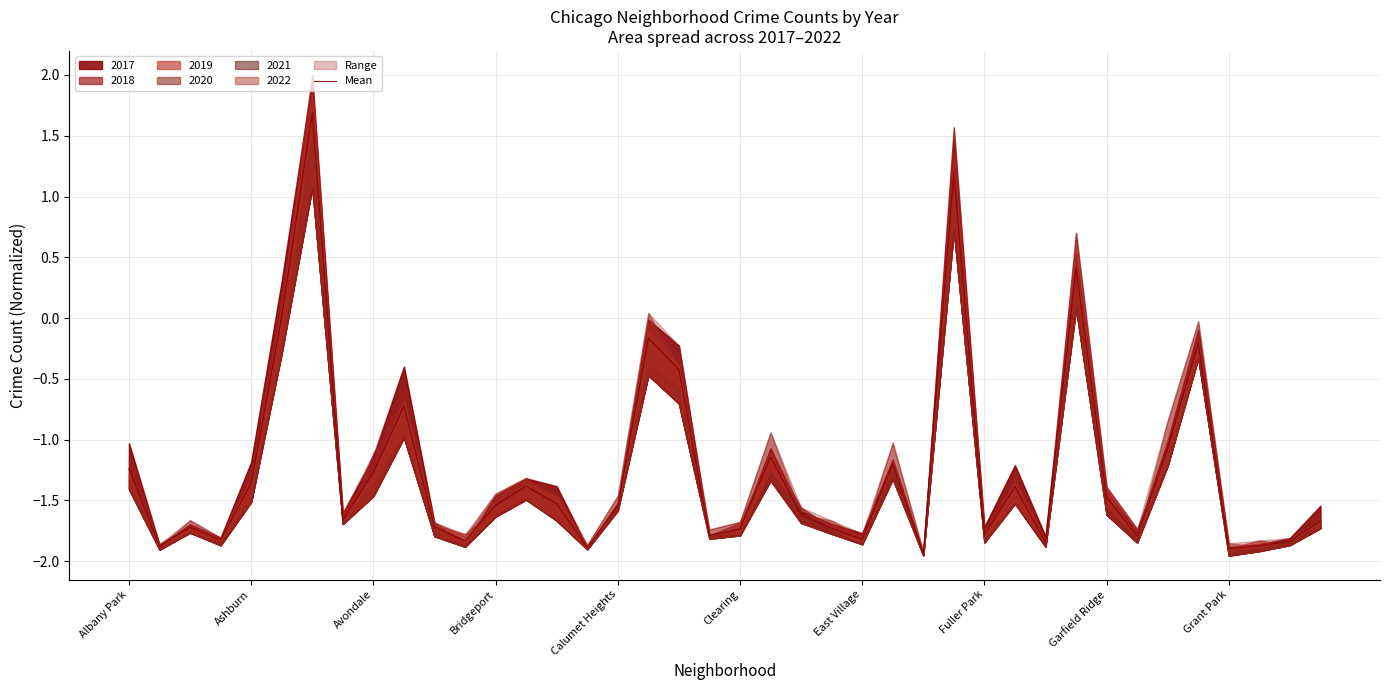

What is the maximum value for Mean?

1.7